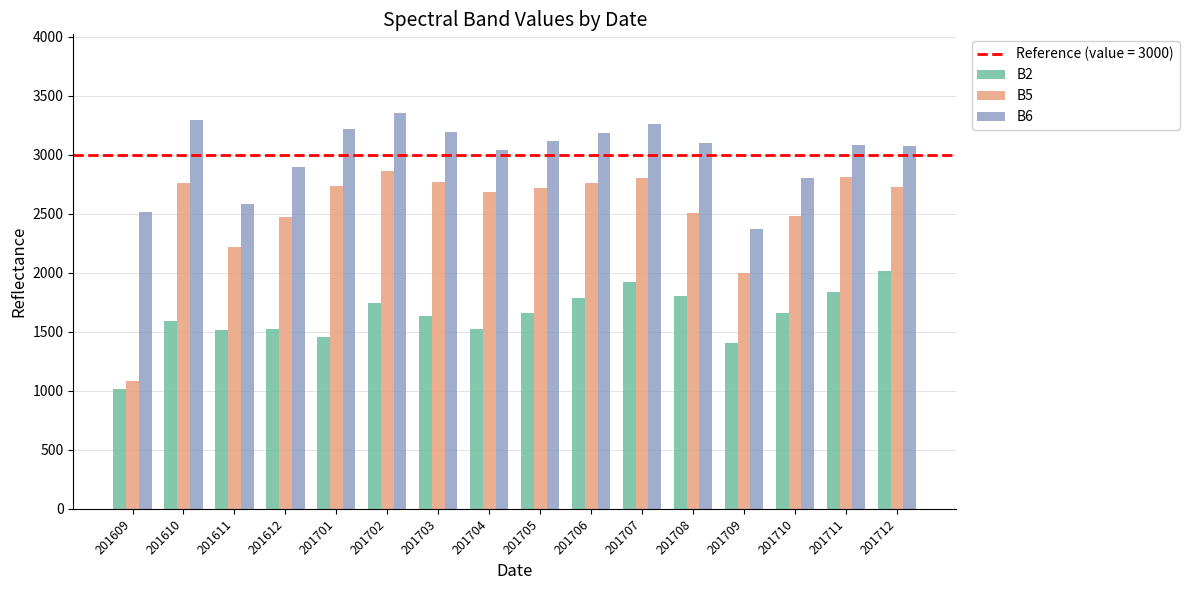

At 201710, list the series in order from largest to smallest.

B6, B5, B2